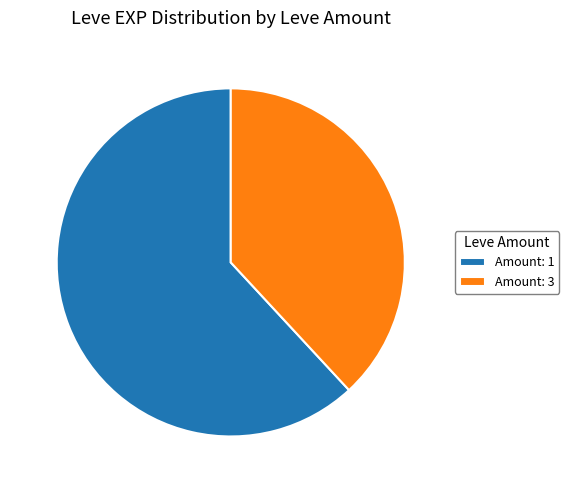

Is there a majority slice in this chart?

Yes